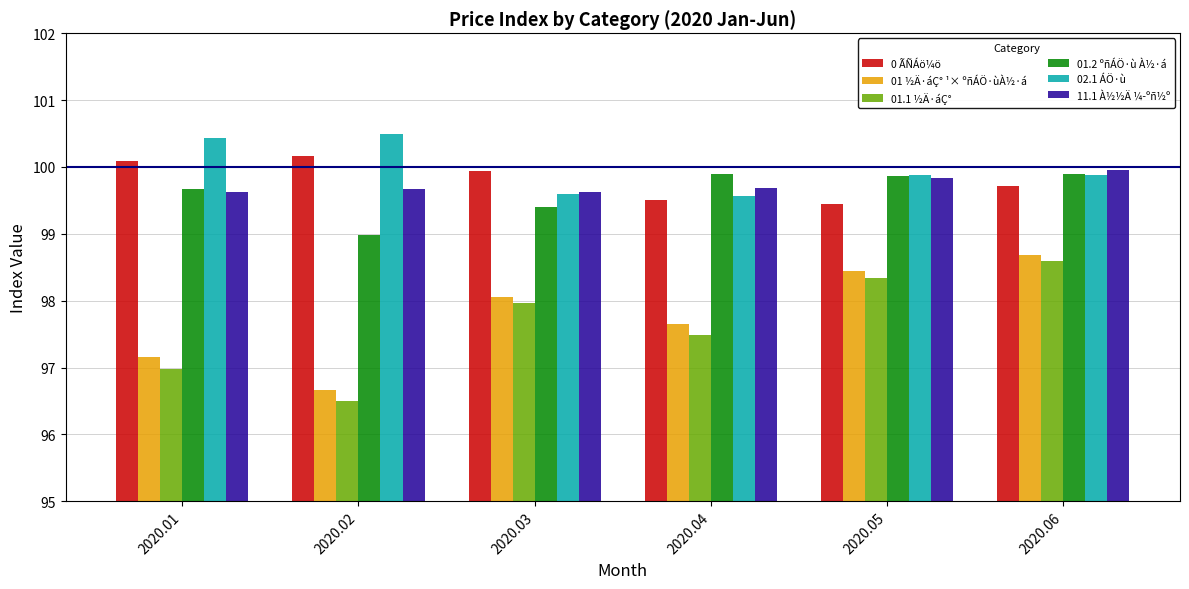

Which label corresponds to the largest value in the chart?

2020.02